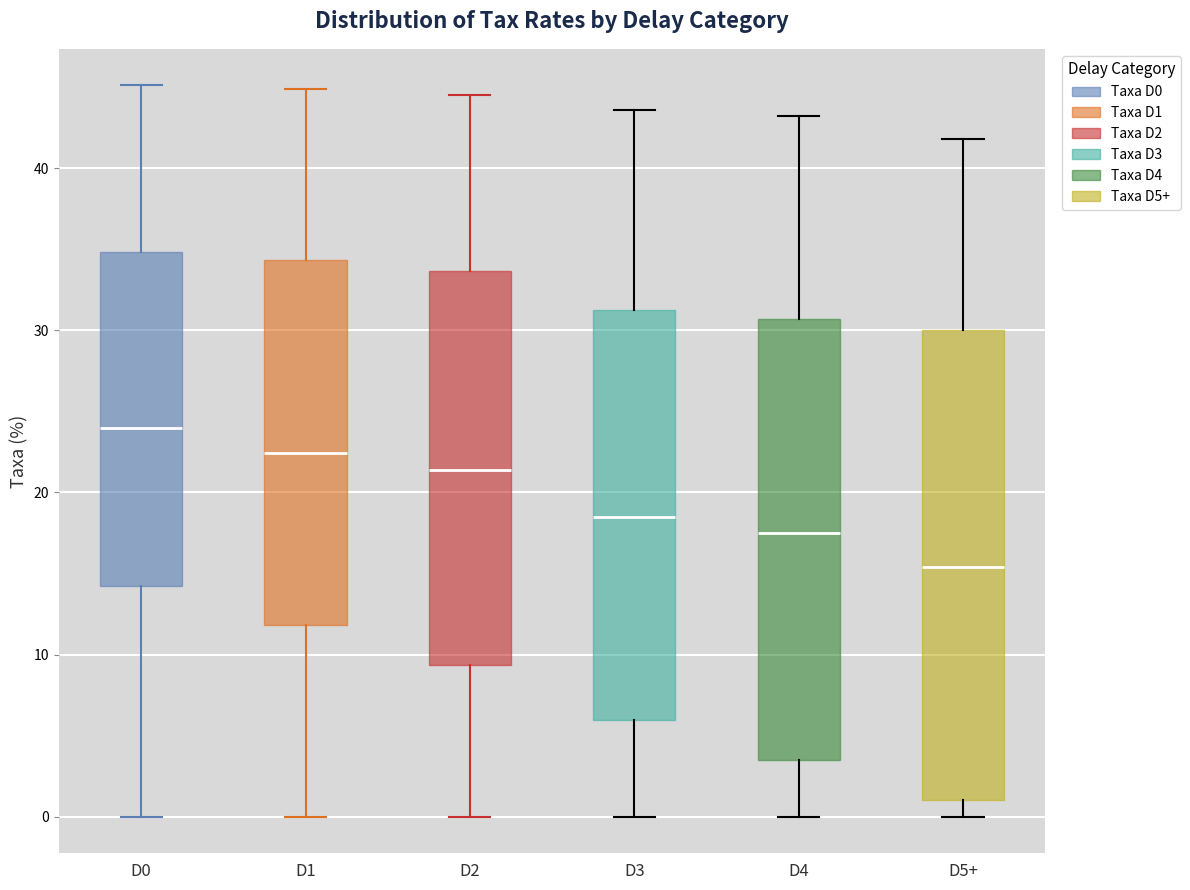

Reading left to right, transcribe this box plot: for each box, give where its median line is, the range the box spans, and where its two whiskers end, as read against the y-axis. The values are not printed on the chart, so give them approximately, as read against the axis.

D0: median 24, box 14 to 35, whiskers 0 to 45
D1: median 22, box 12 to 34, whiskers 0 to 45
D2: median 21, box 9 to 34, whiskers 0 to 45
D3: median 19, box 6 to 31, whiskers 0 to 44
D4: median 18, box 3 to 31, whiskers 0 to 43
D5+: median 15, box 1 to 30, whiskers 0 to 42